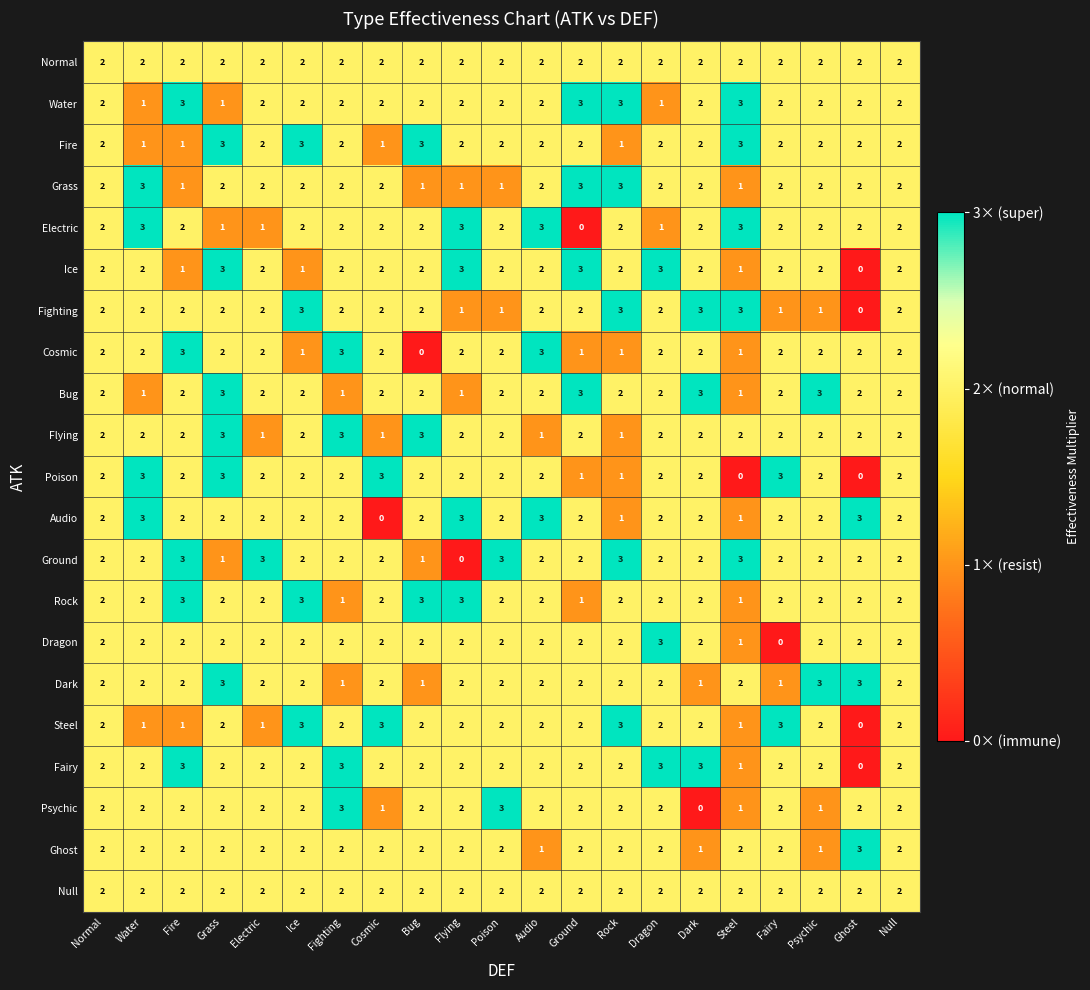

What is the greatest value displayed?

3